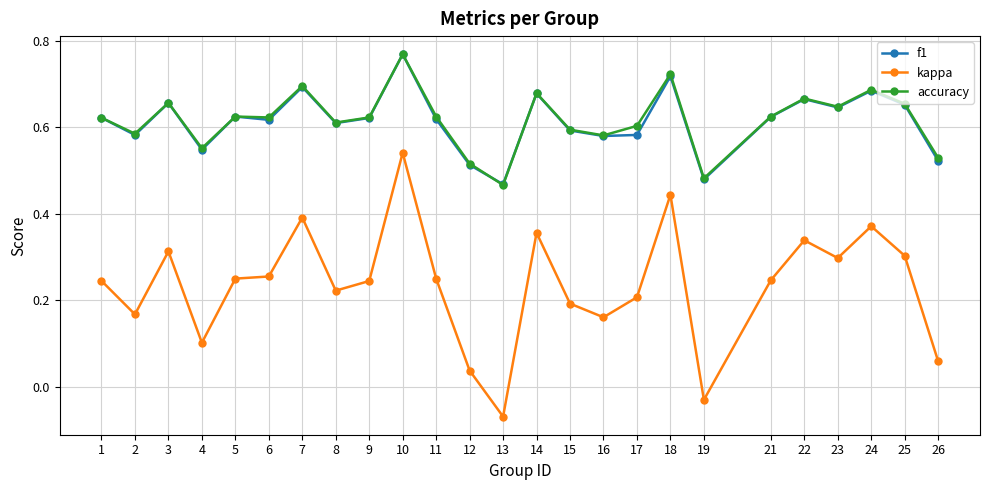

Which category has the highest value across all series?

10